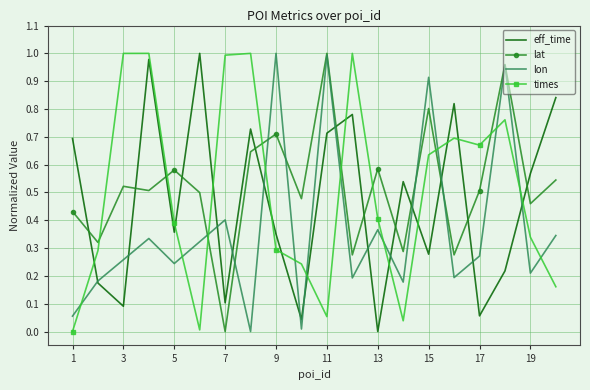

How many times do times and lon cross each other?

12